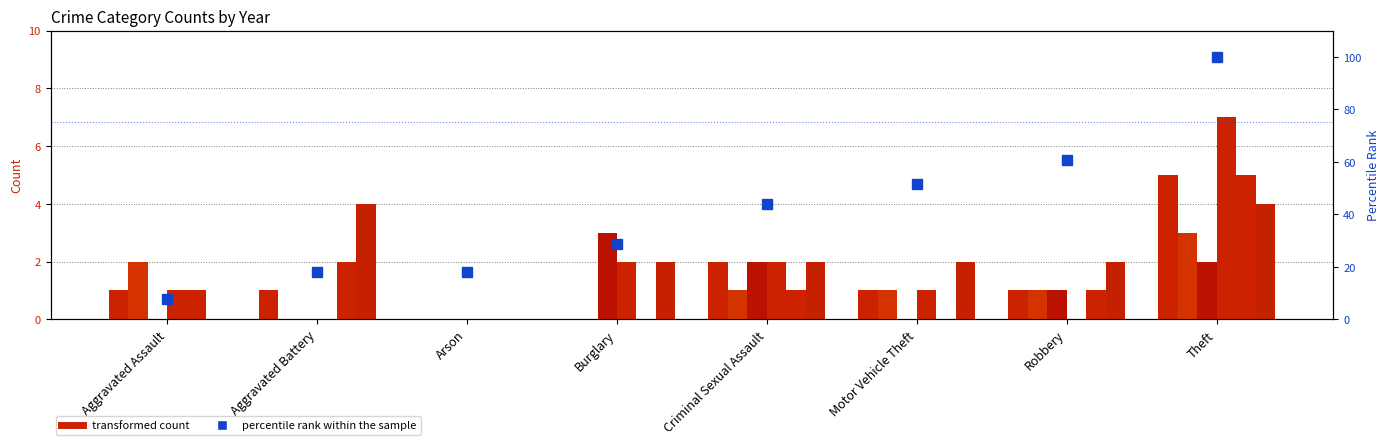

List the labels in order of value, smallest first.

Aggravated Assault, Aggravated Battery, Arson, Burglary, Criminal Sexual Assault, Motor Vehicle Theft, Robbery, Theft